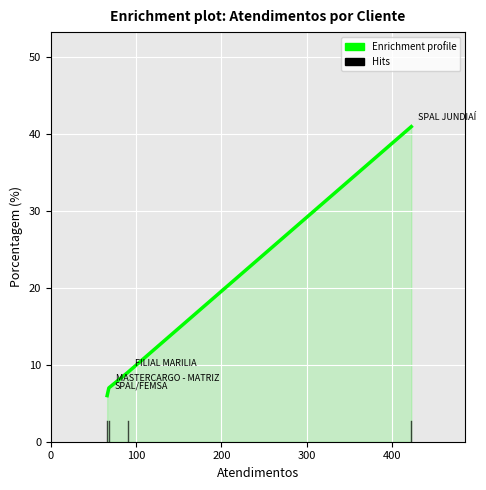

What is the smallest value displayed?

6